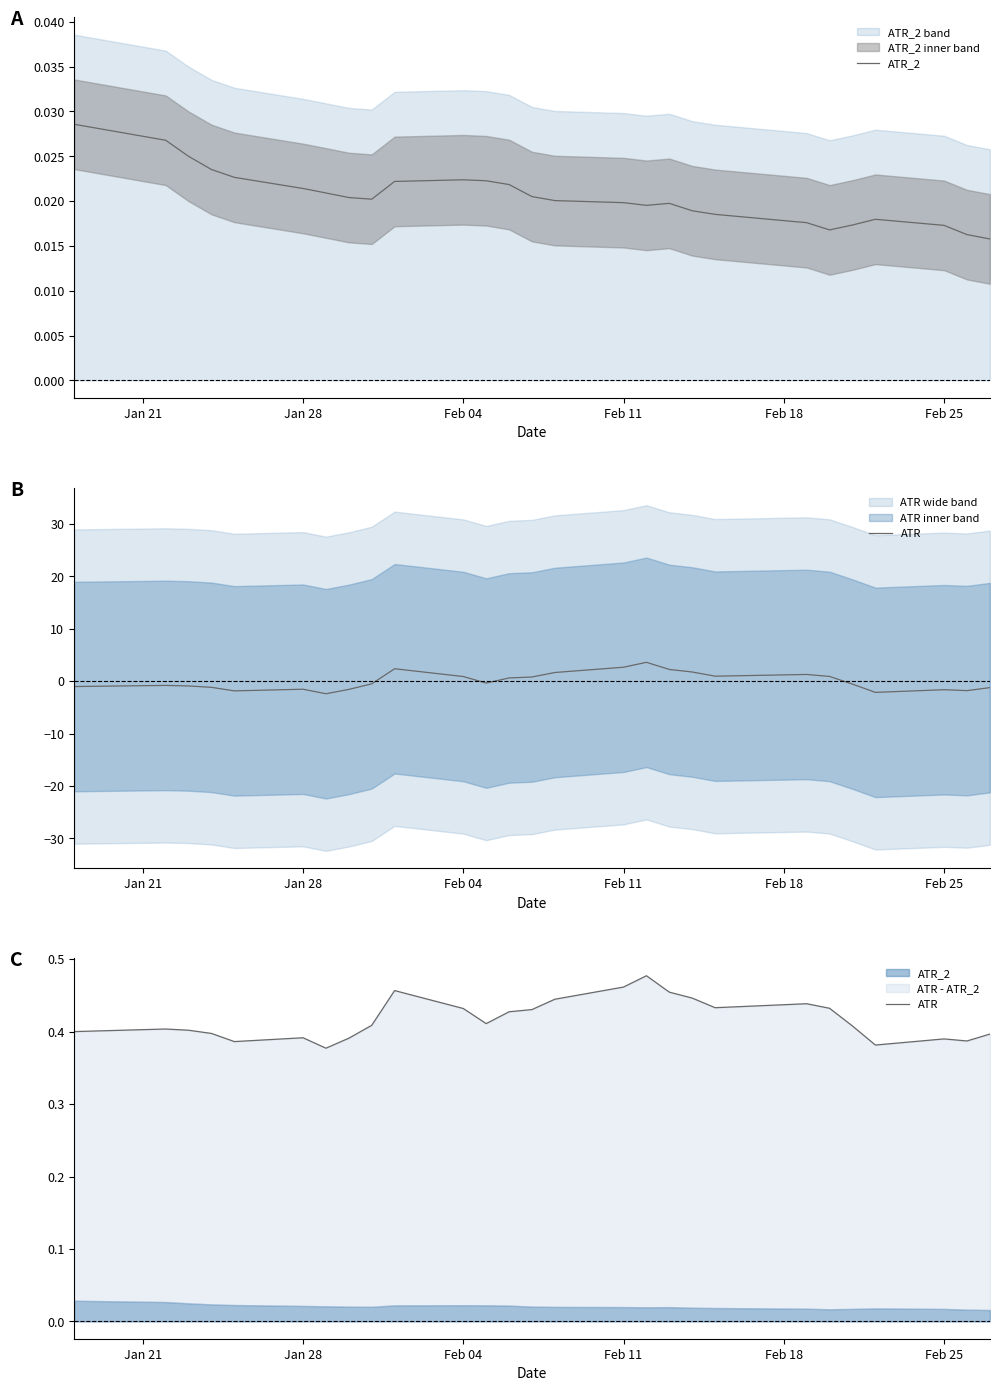

Which series has the widest spread of values?

ATR